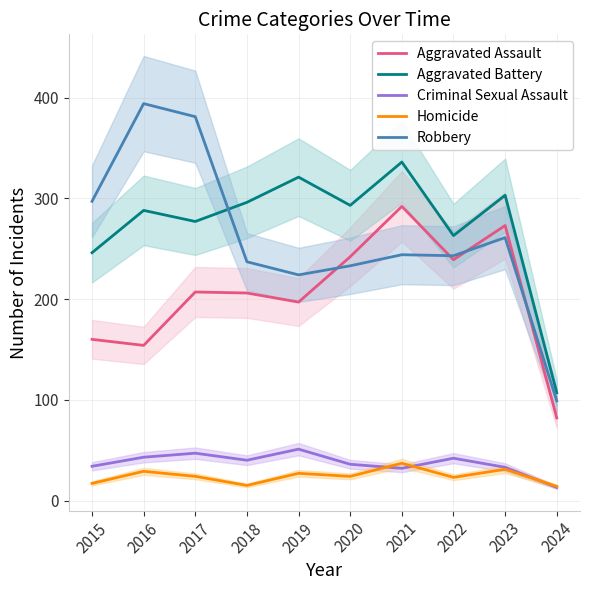

At how many categories does at least one series exceed 137?

9